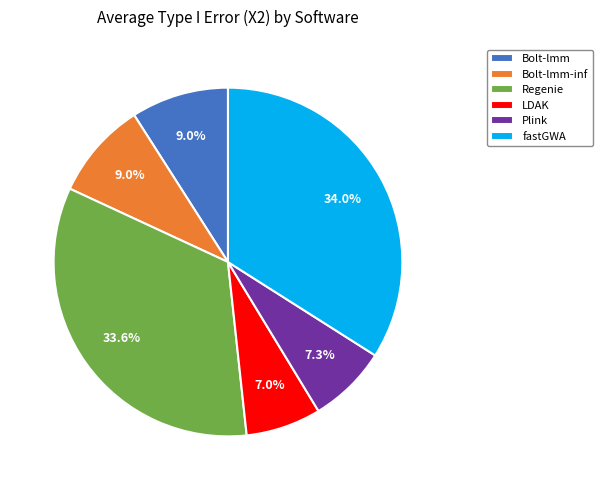

Count the number of slices in the pie.

6